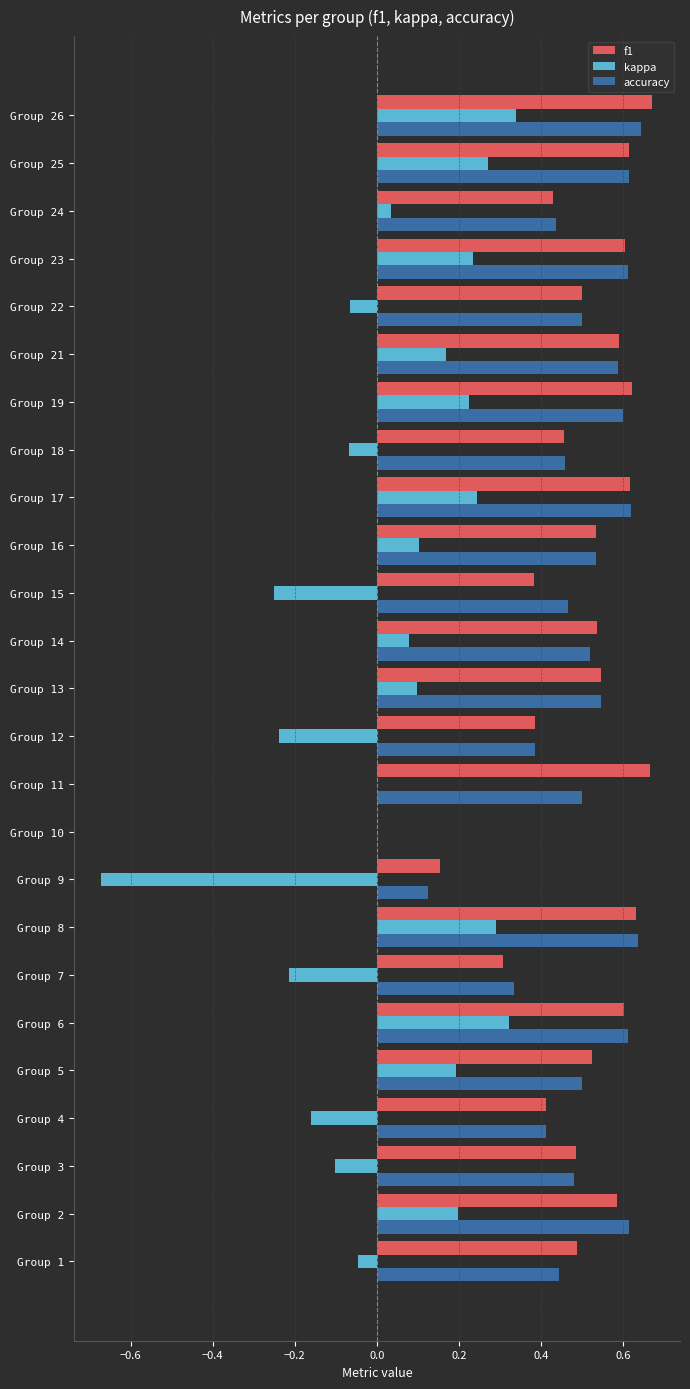

What is the sum of all accuracy values?

12.2